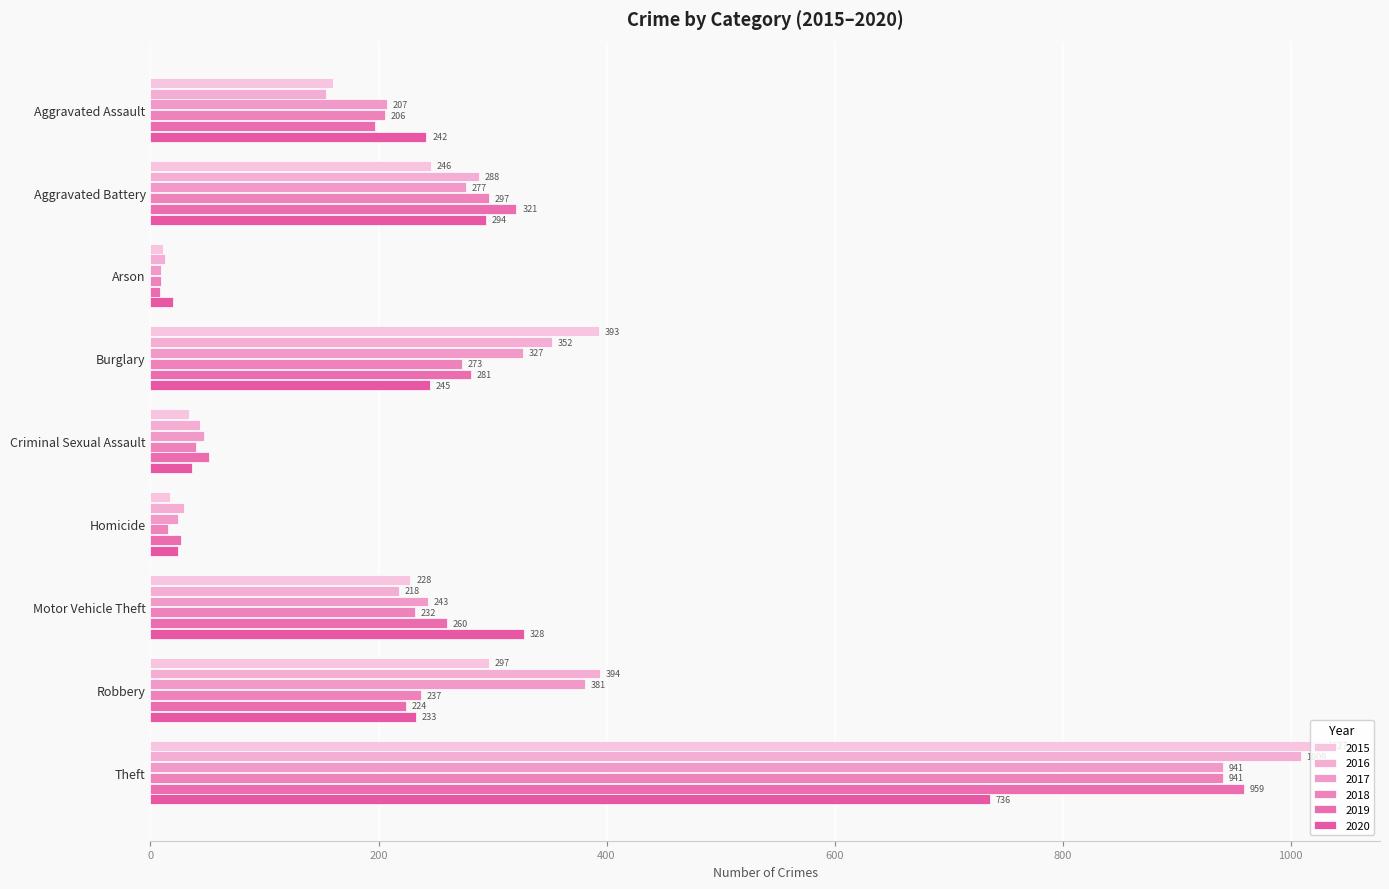

List the labels in order of 2016 value, smallest first.

Arson, Homicide, Criminal Sexual Assault, Aggravated Assault, Motor Vehicle Theft, Aggravated Battery, Burglary, Robbery, Theft